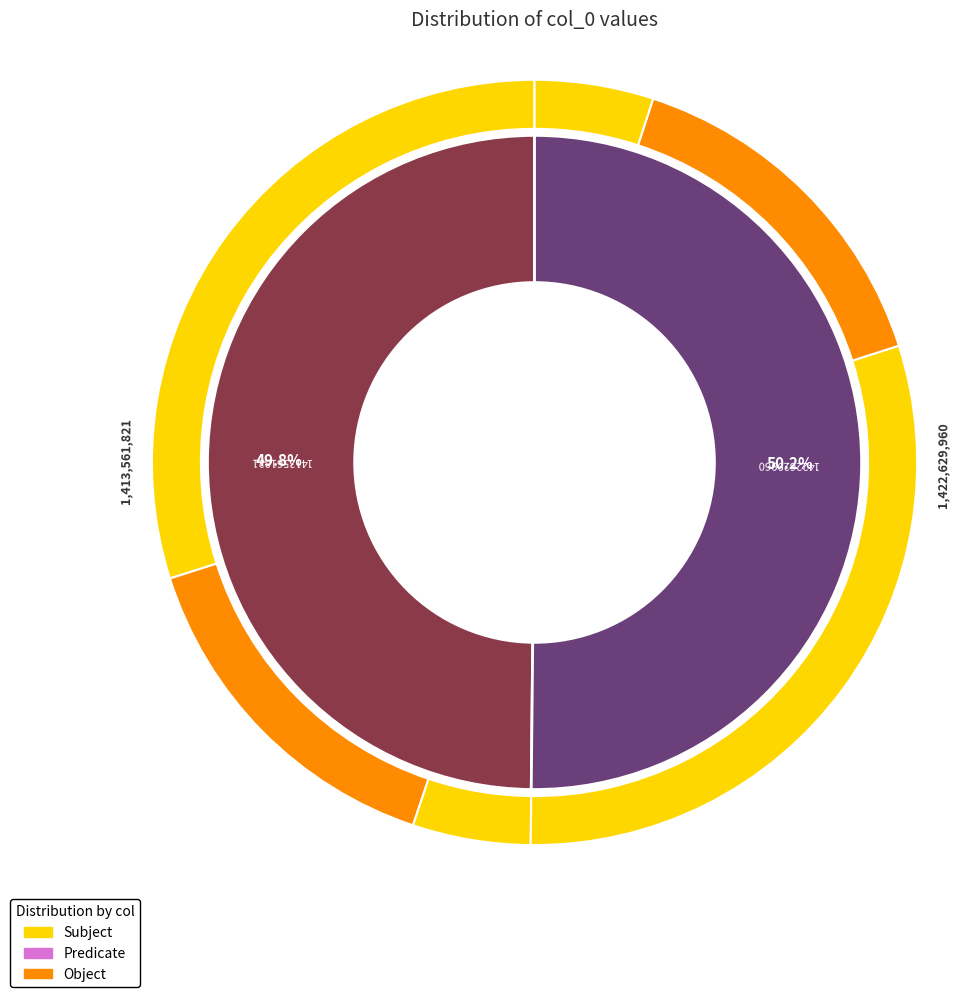

The 1422629960 slice represents 56% of the pie. True or false?

False